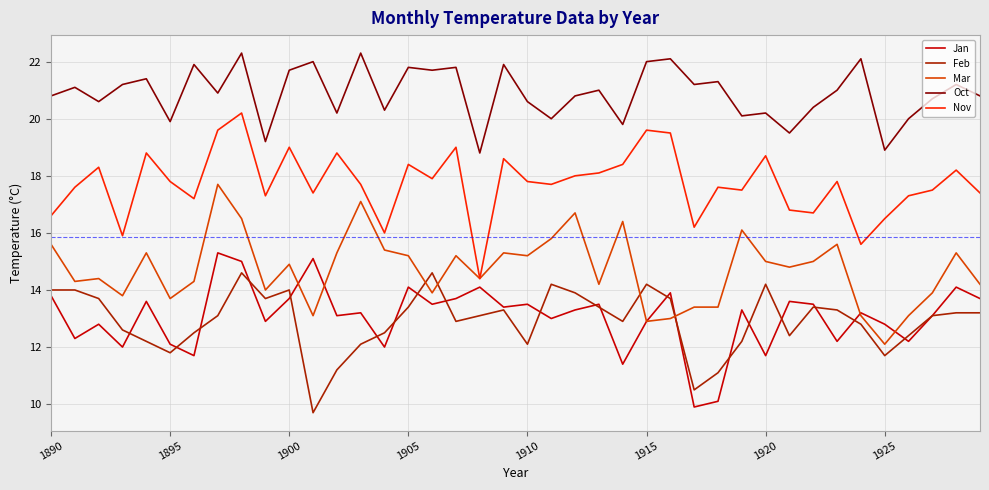

Which series has the largest total across all categories?

Oct